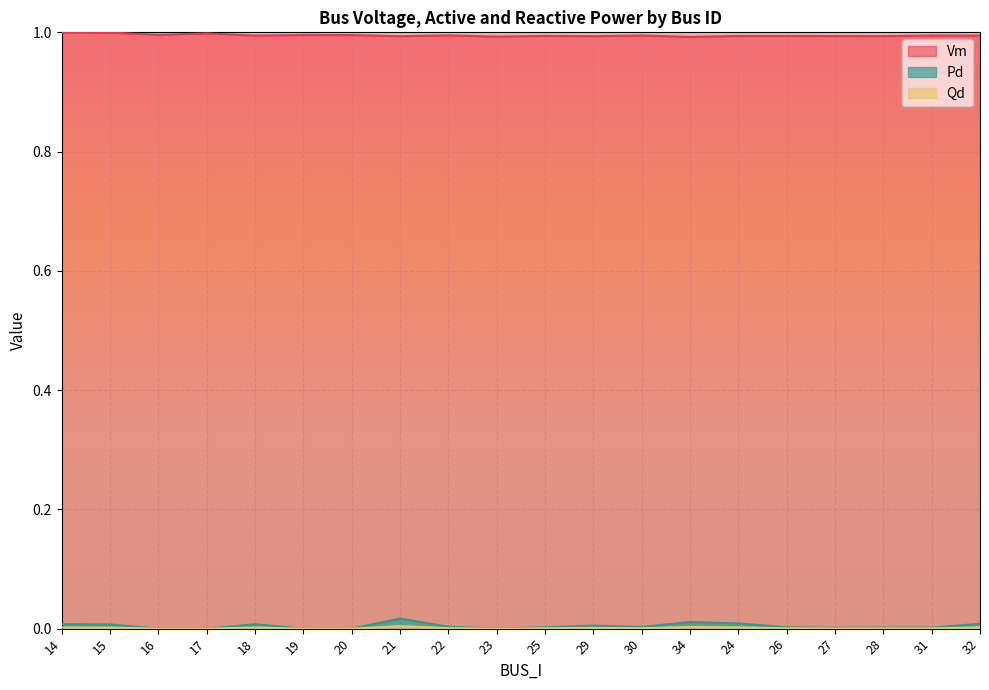

True or false: Pd and Qd intersect in this chart.

False